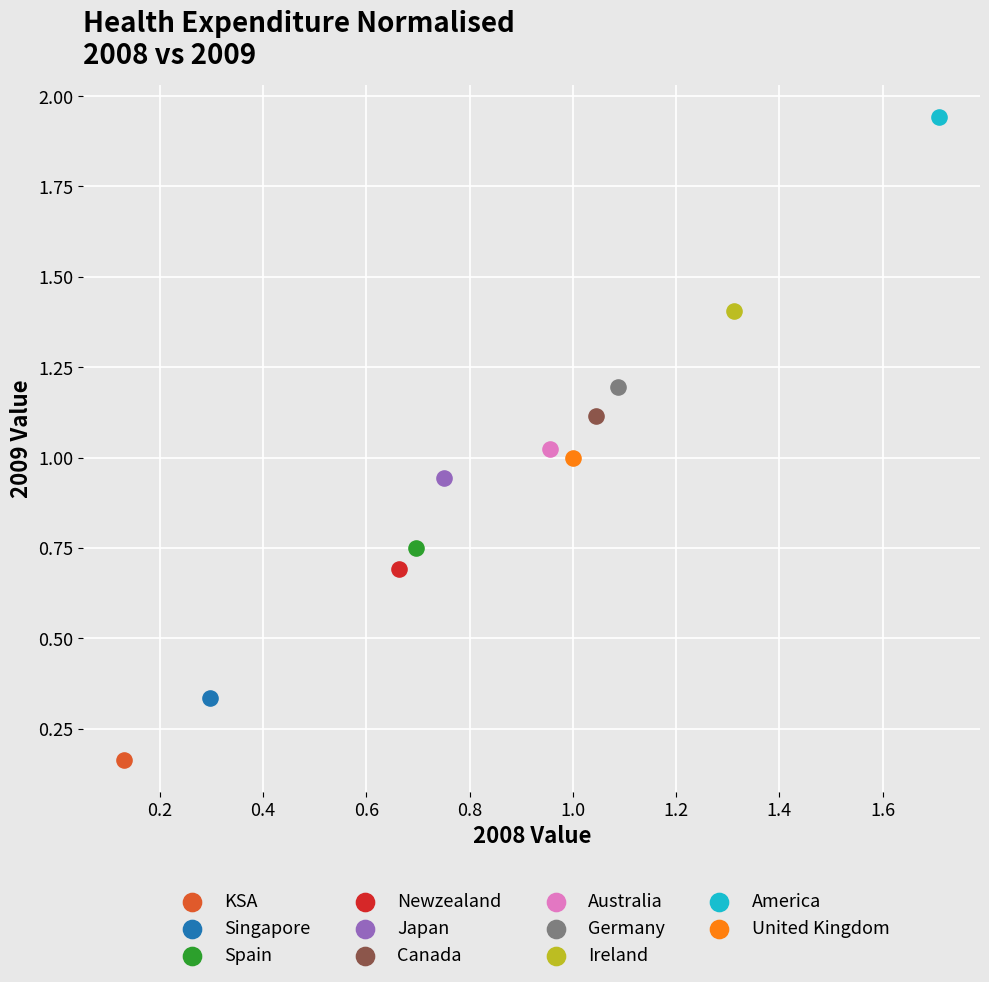

What are all the series names shown in the legend?

KSA, Singapore, Spain, Newzealand, Japan, Canada, Australia, Germany, Ireland, America, United Kingdom